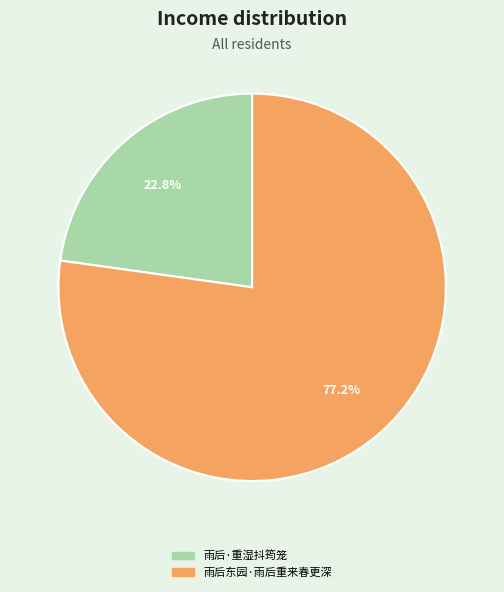

Is 雨后东园·雨后重来春更深 the majority of the pie?

Yes